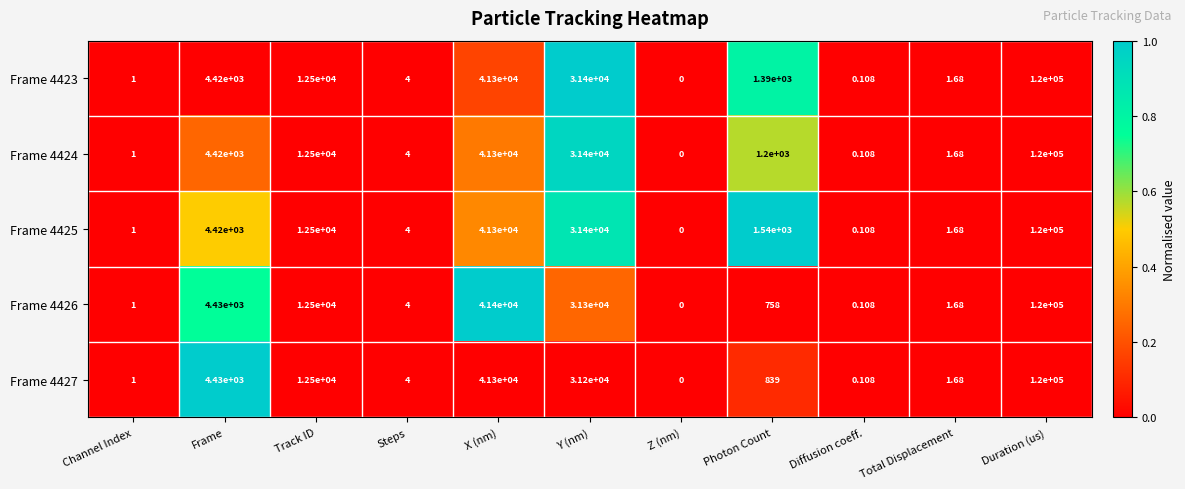

Is the value of Frame 4423 at Y (nm) greater than the value of Frame 4425 at Total Displacement?

Yes